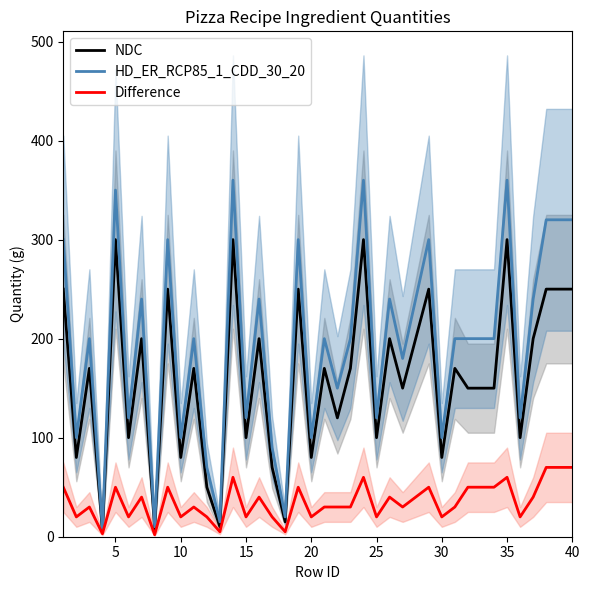

Rank the series at 20 from lowest to highest value.

Difference, NDC, HD_ER_RCP85_1_CDD_30_20